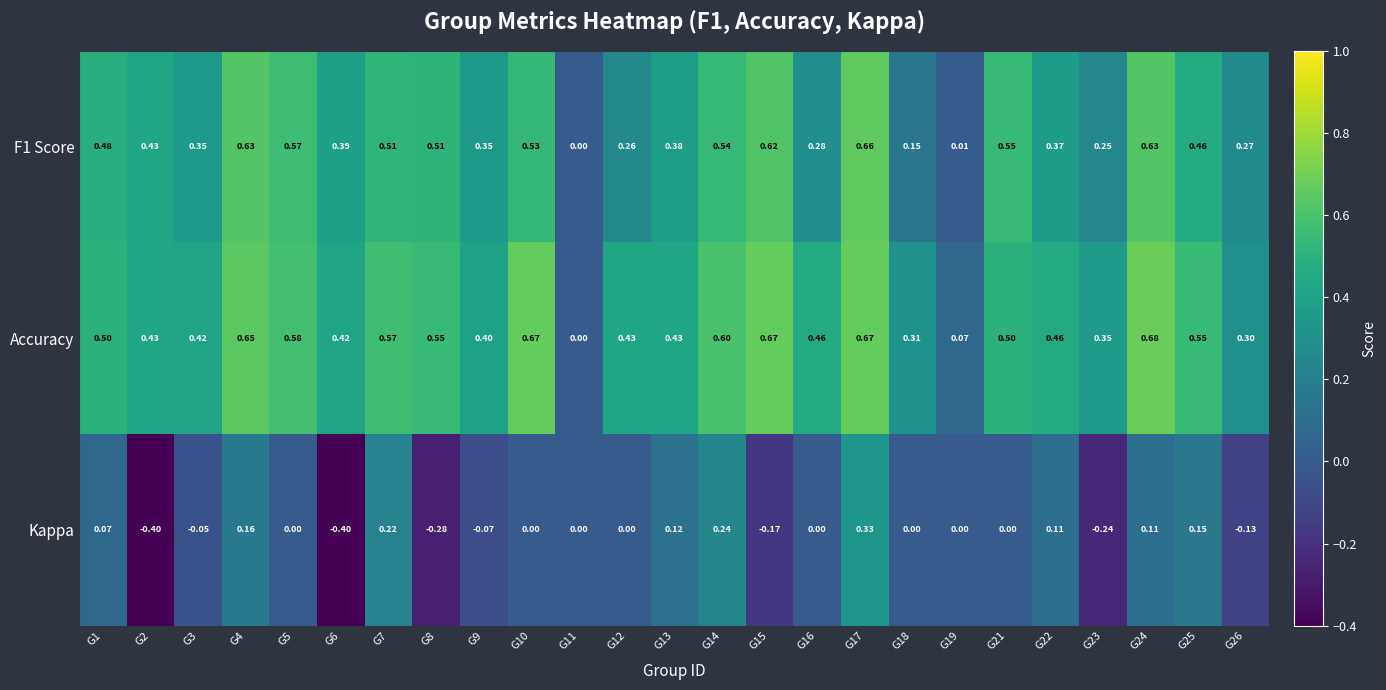

Which series has the largest range (max minus min)?

Kappa